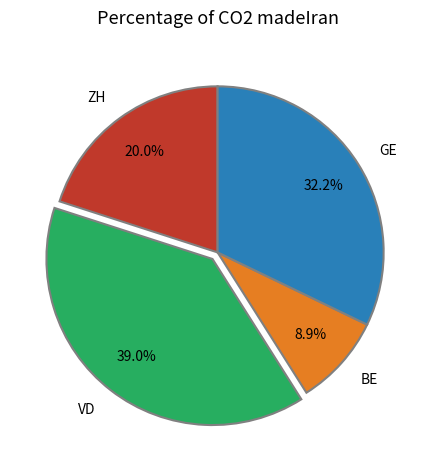

True or false: VD accounts for 27% of the total.

False